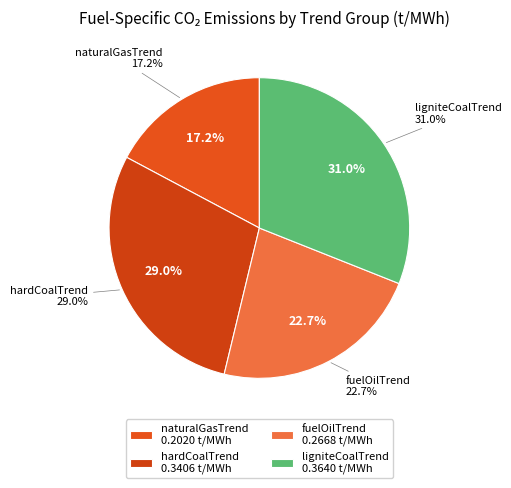

The lignite slice represents 17% of the pie. True or false?

False